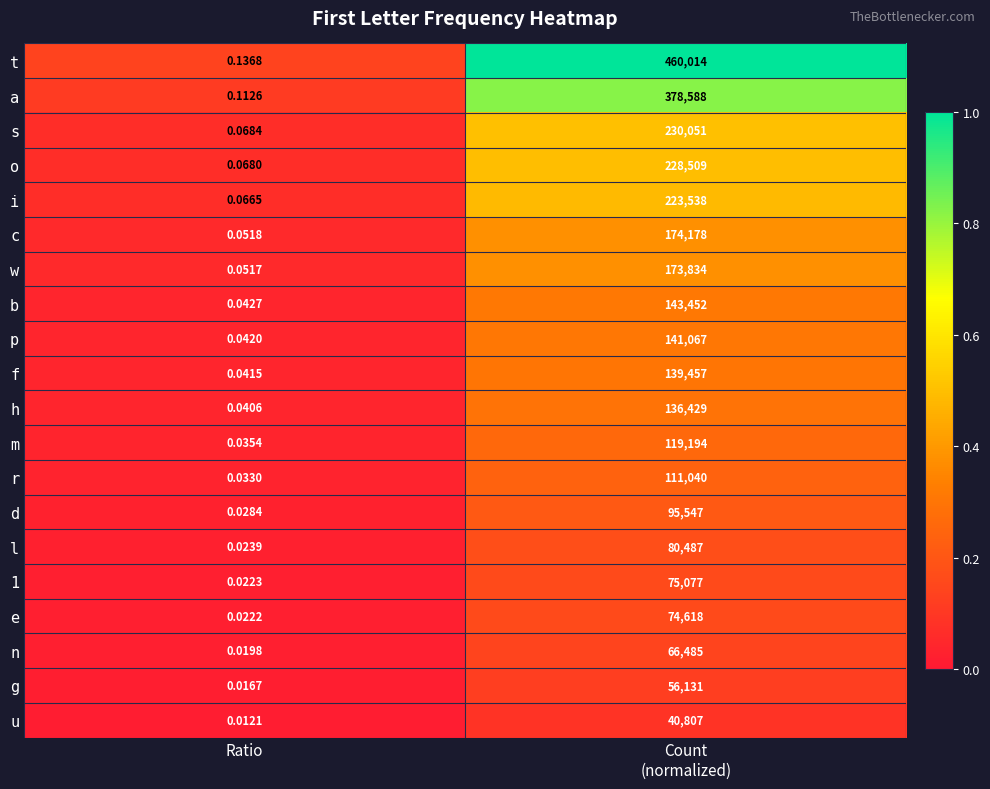

Which label corresponds to the smallest value in the chart?

Ratio